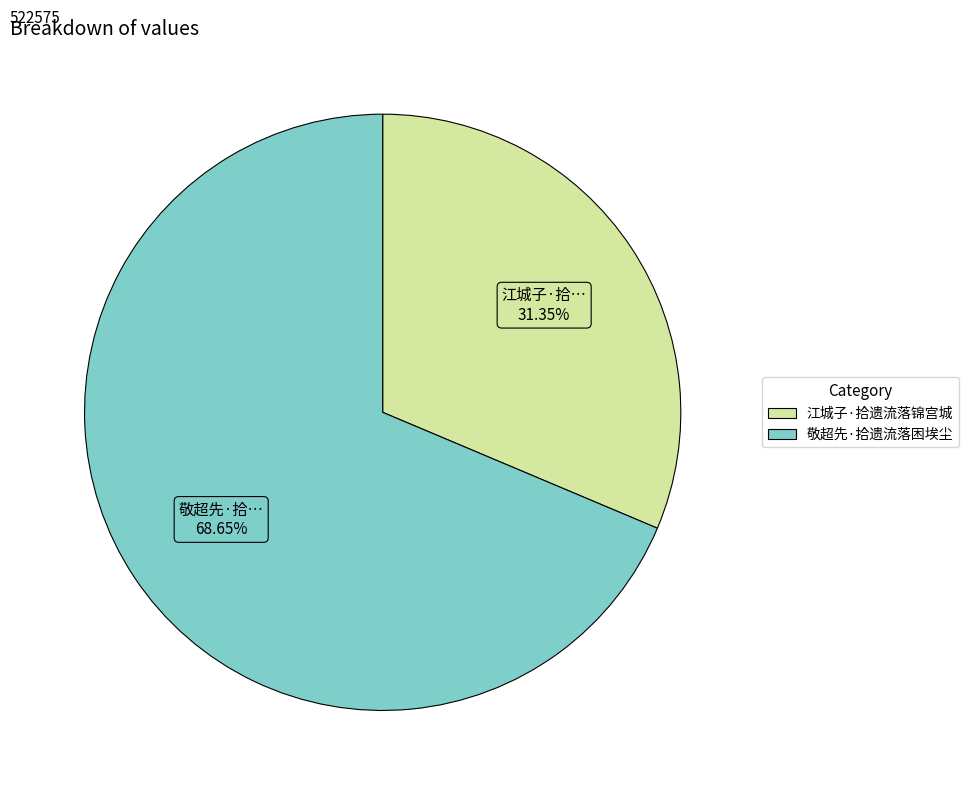

What percentage is the 敬超先·拾遗流落困埃尘 slice, to the nearest percent?

69%